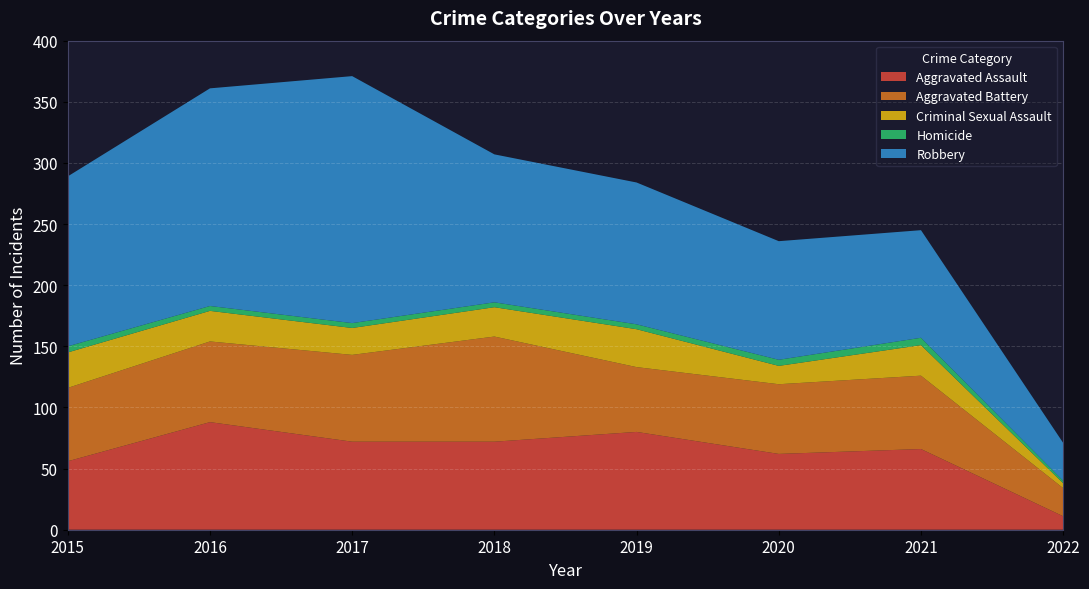

Reading left to right, transcribe all the data shown in this chart.

Aggravated Assault: 56	88	72	72	80	62	66	11
Aggravated Battery: 60	66	71	86	53	57	60	23
Criminal Sexual Assault: 29	25	22	24	31	15	25	4
Homicide: 5	4	4	4	4	5	6	2
Robbery: 139	178	202	121	116	97	88	31